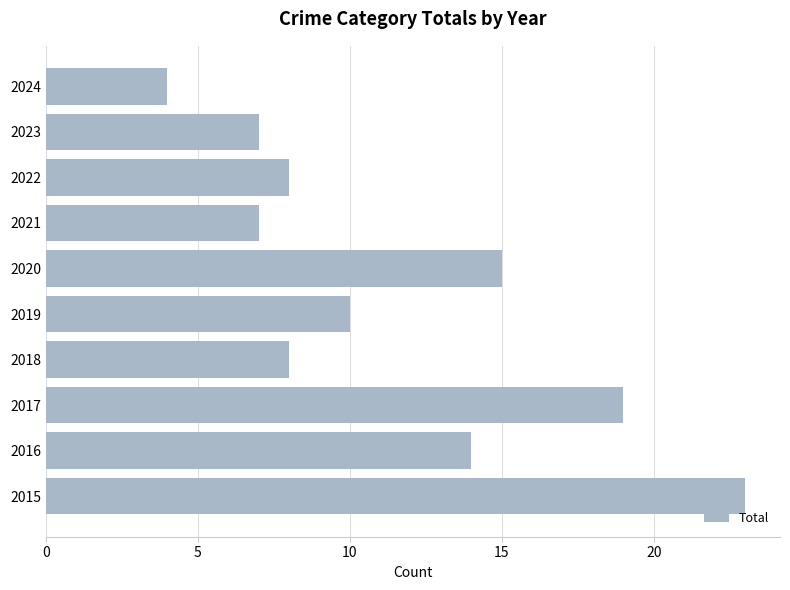

Reading bottom to top, transcribe all the data shown in this chart.

23	14	19	8	10	15	7	8	7	4